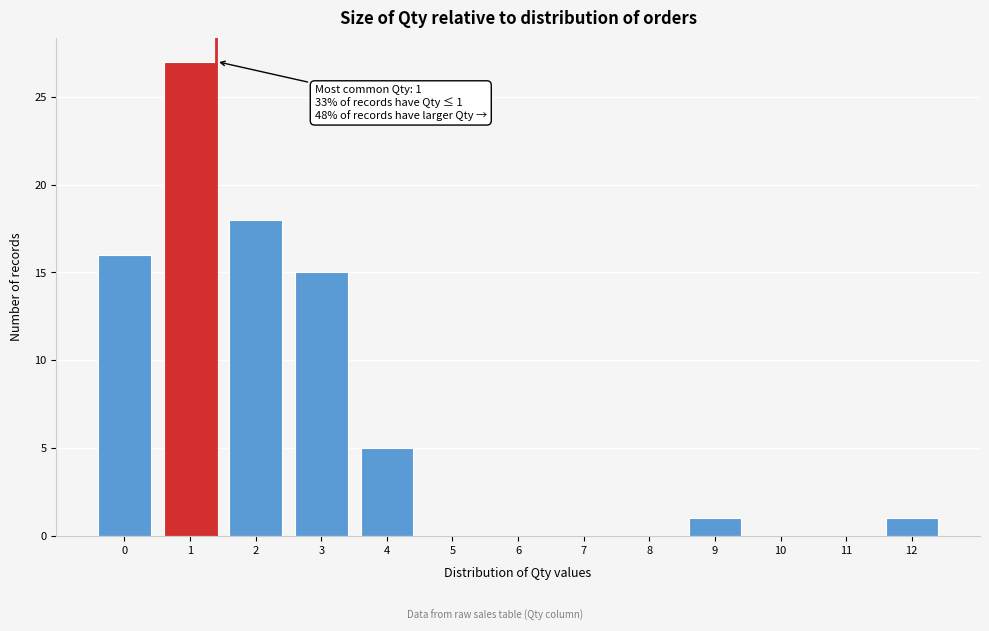

Reading right to left, transcribe all the data shown in this chart.

12=1	11=0	10=0	9=1	8=0	7=0	6=0	5=0	4=5	3=15	2=18	1=27	0=16